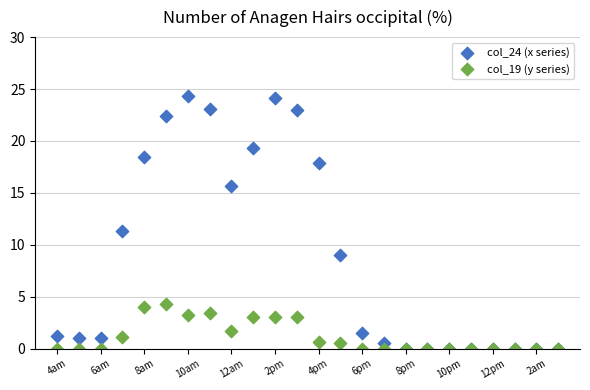

Across all series, what Y value is closest to 12?

11.3